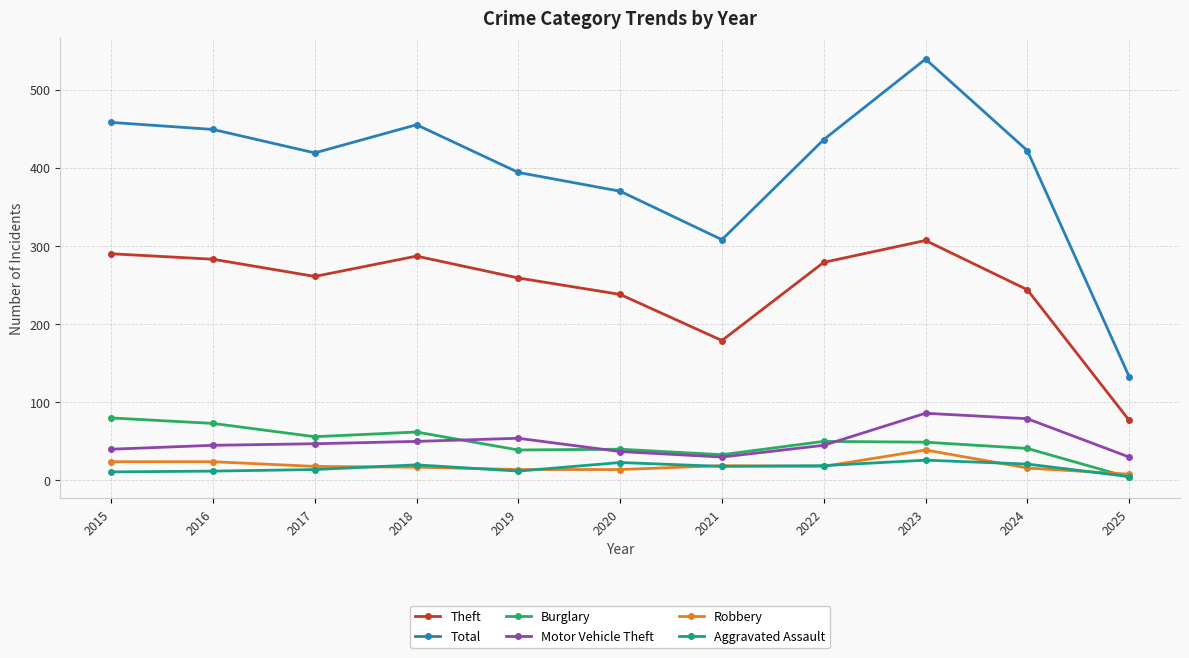

Does the chart have visible grid lines?

Yes